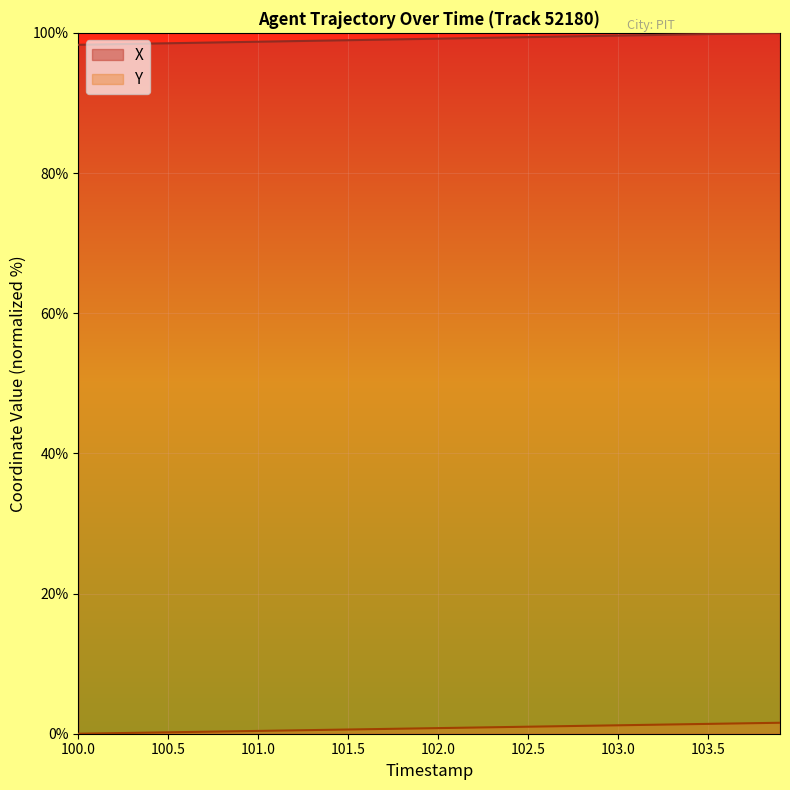

True or false: X and Y intersect in this chart.

False